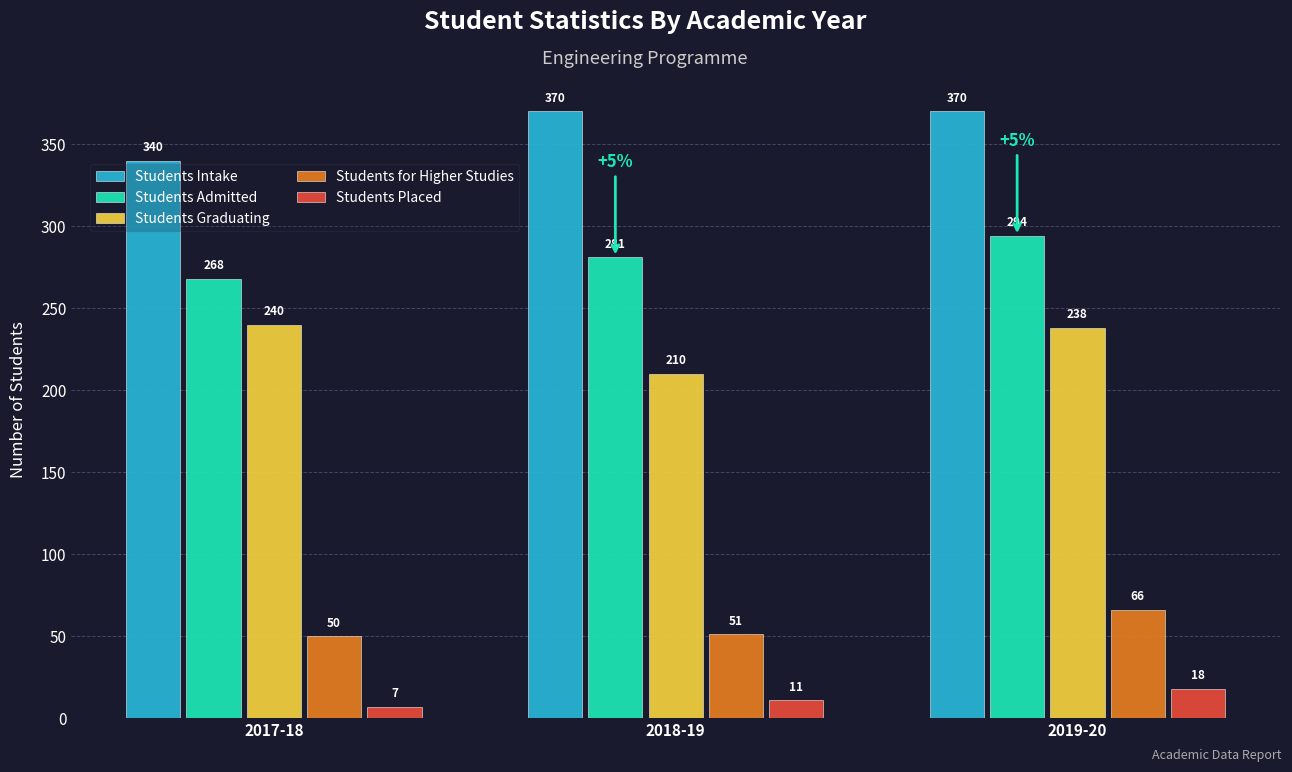

Reading left to right, what are all the values shown in this chart?

Students Intake: 340	370	370
Students Admitted: 268	281	294
Students Graduating: 240	210	238
Students for Higher Studies: 50	51	66
Students Placed: 7	11	18